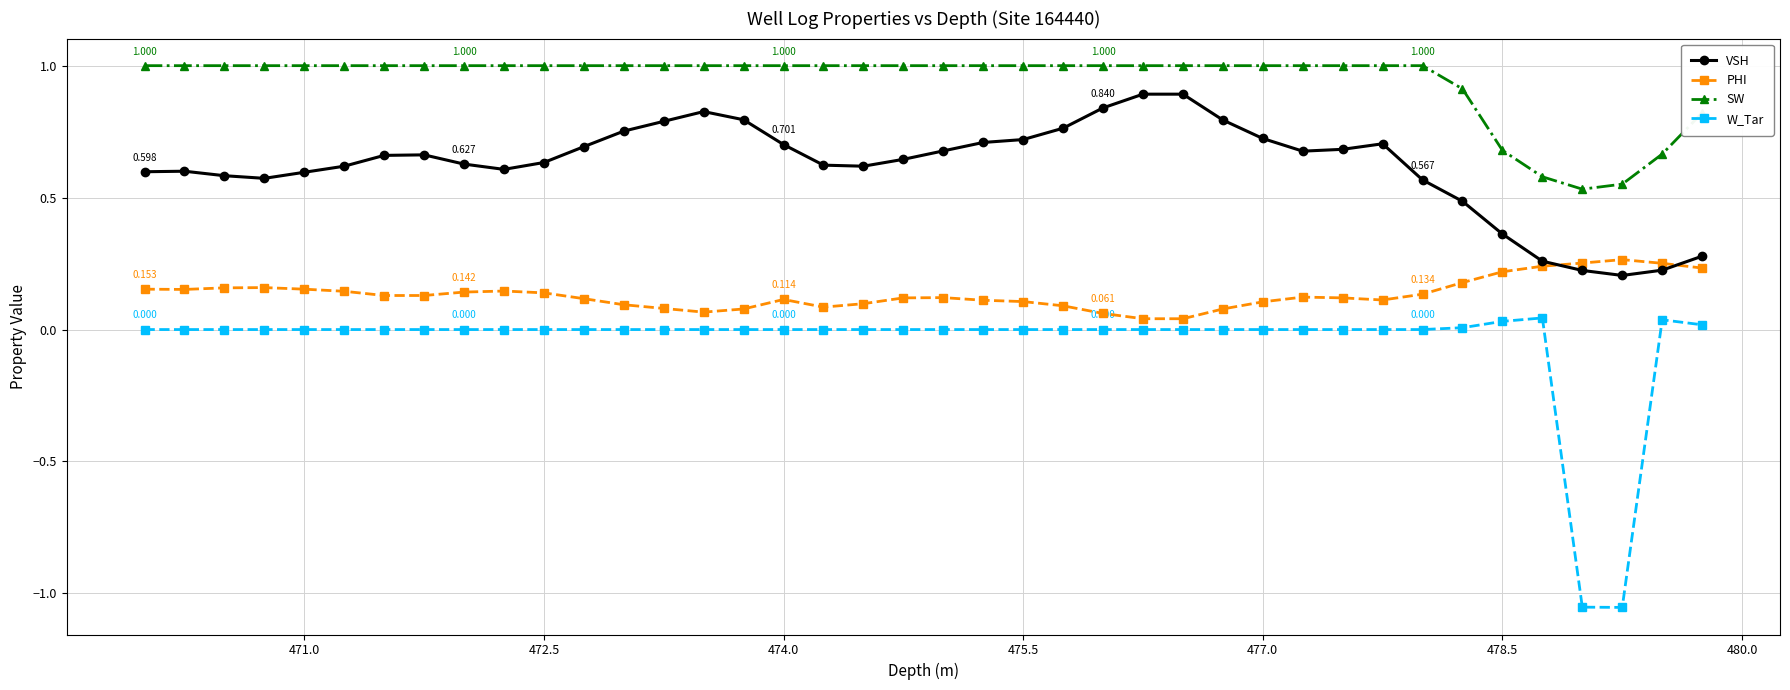

List the series in order of their overall mean, highest first.

SW, VSH, PHI, W_Tar